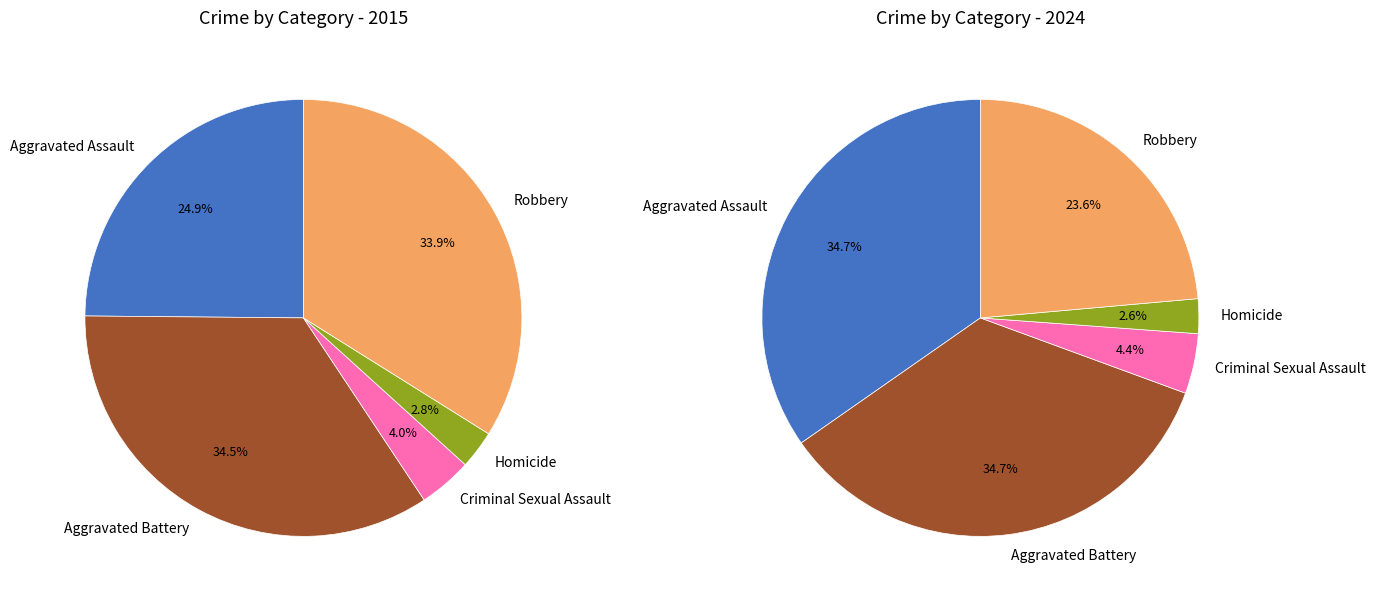

To the nearest percent, what percentage of the pie is 2?

4%